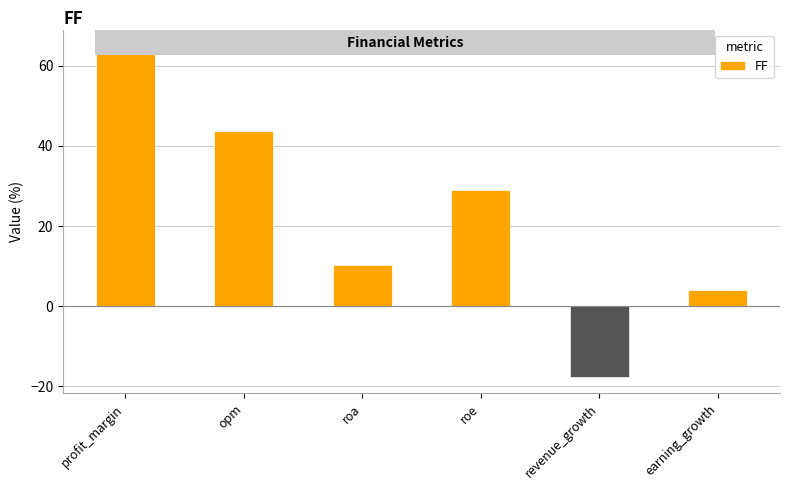

Are the bars horizontal?

No